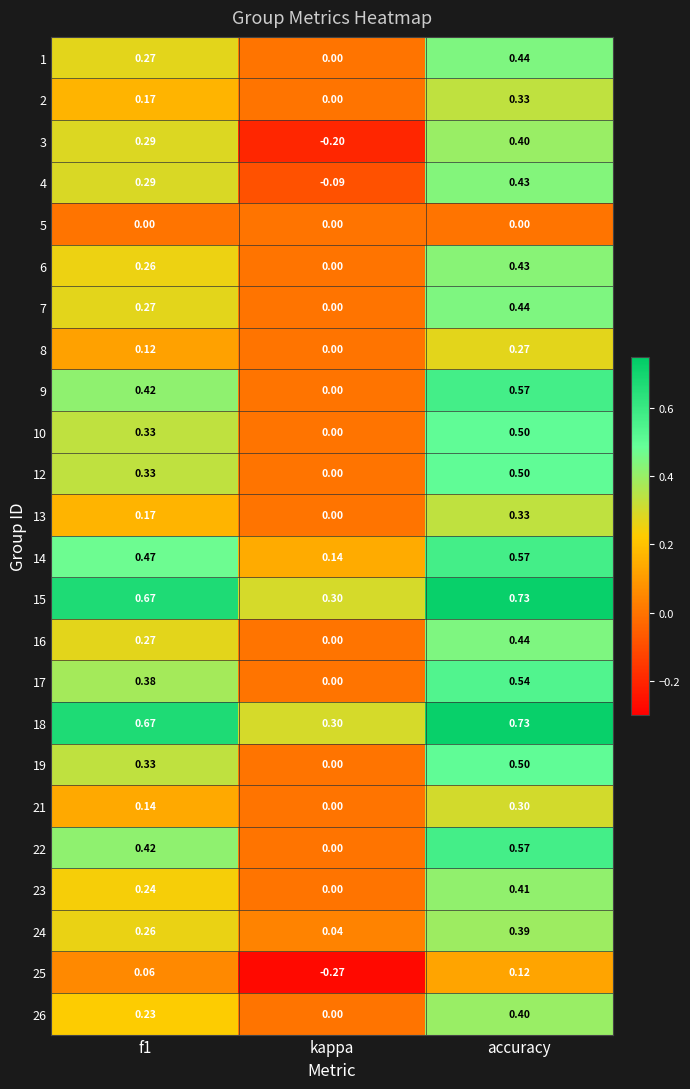

At which category is the sum across all series the highest?

accuracy